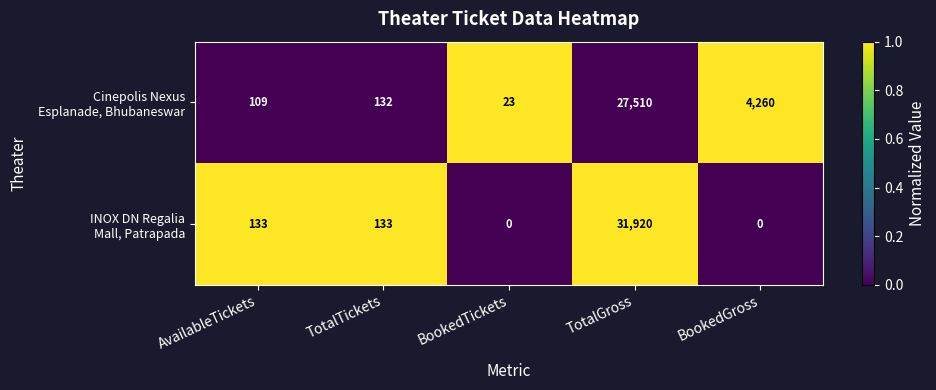

What is the difference between the highest and lowest values at AvailableTickets?

24